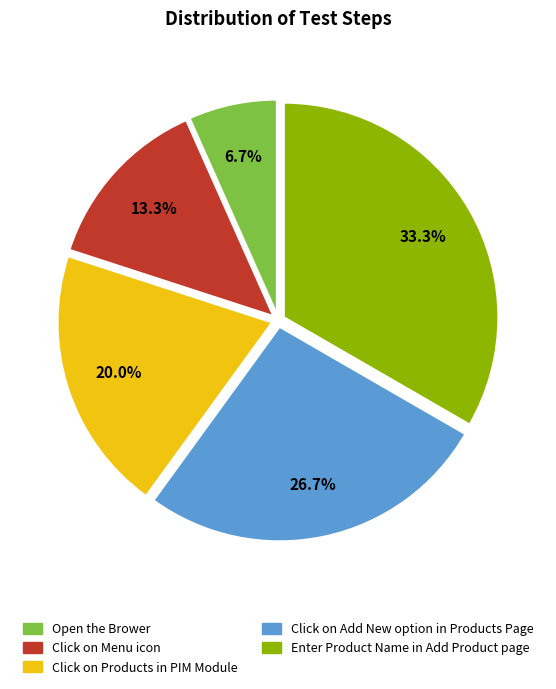

What portion of the pie excludes Enter Product Name in Add Product page?

66.7%